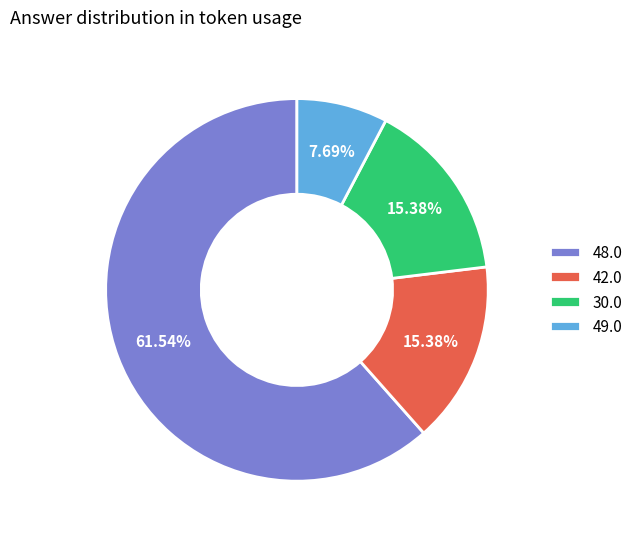

Between 30.0 and 48.0, which is larger?

48.0